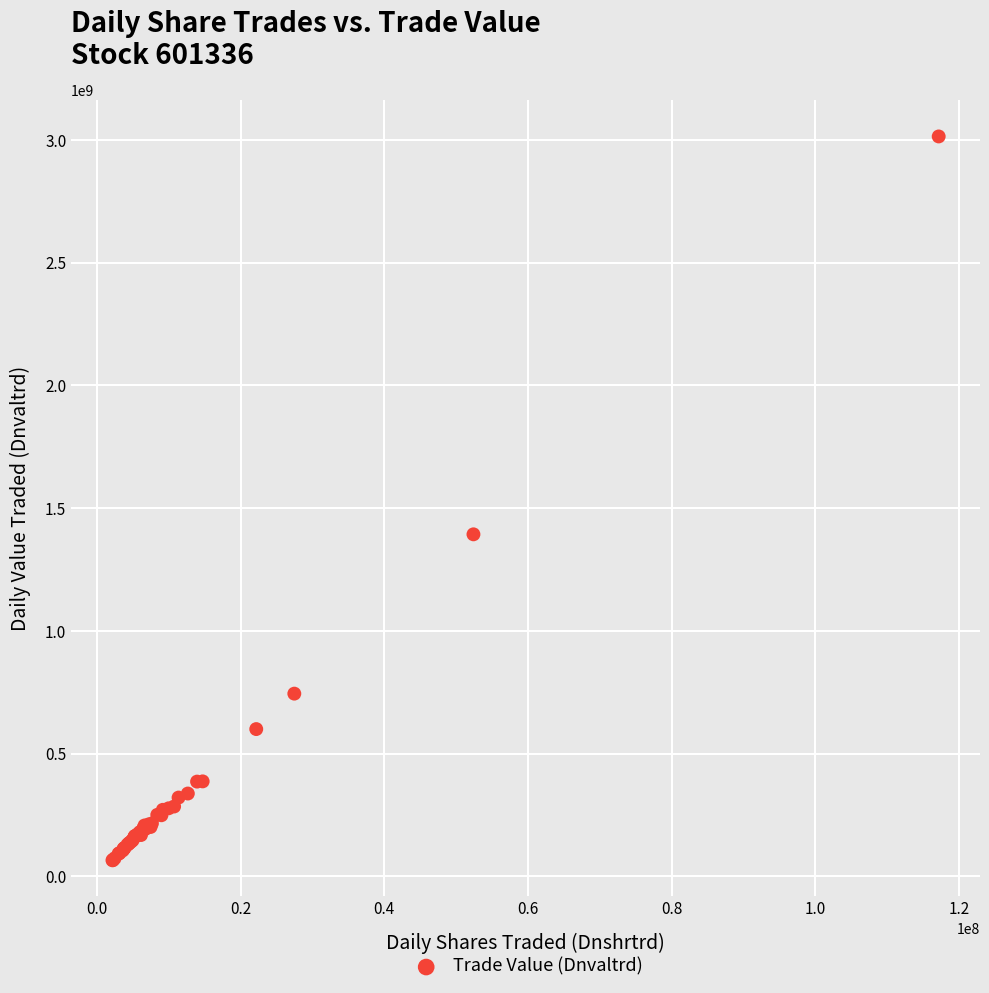

What Y value in the scatter plot is closest to 1539687979?

1393215773